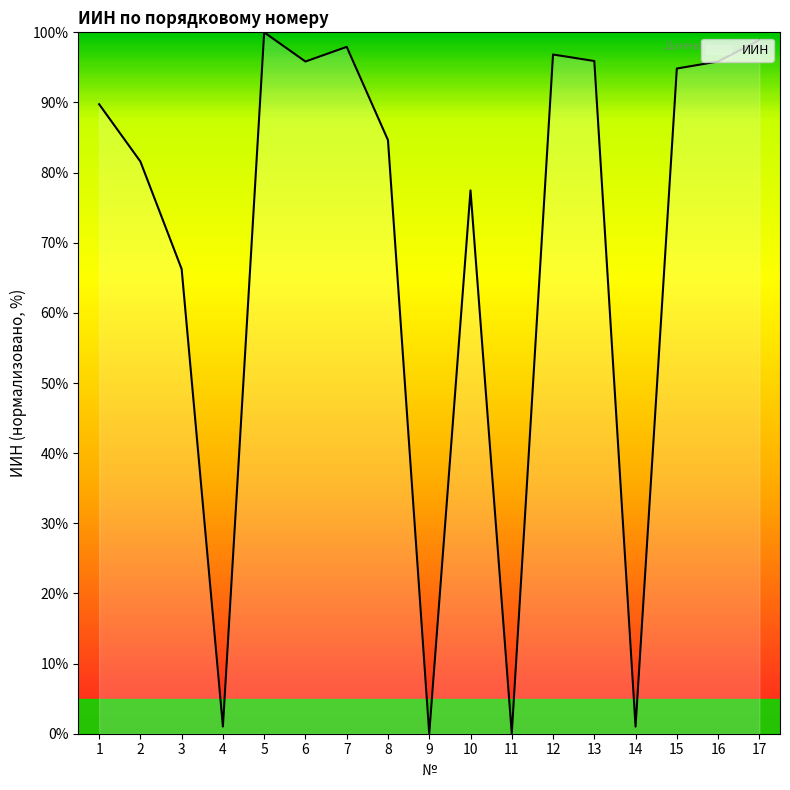

The value at 16 is 151.1. True or false?

False